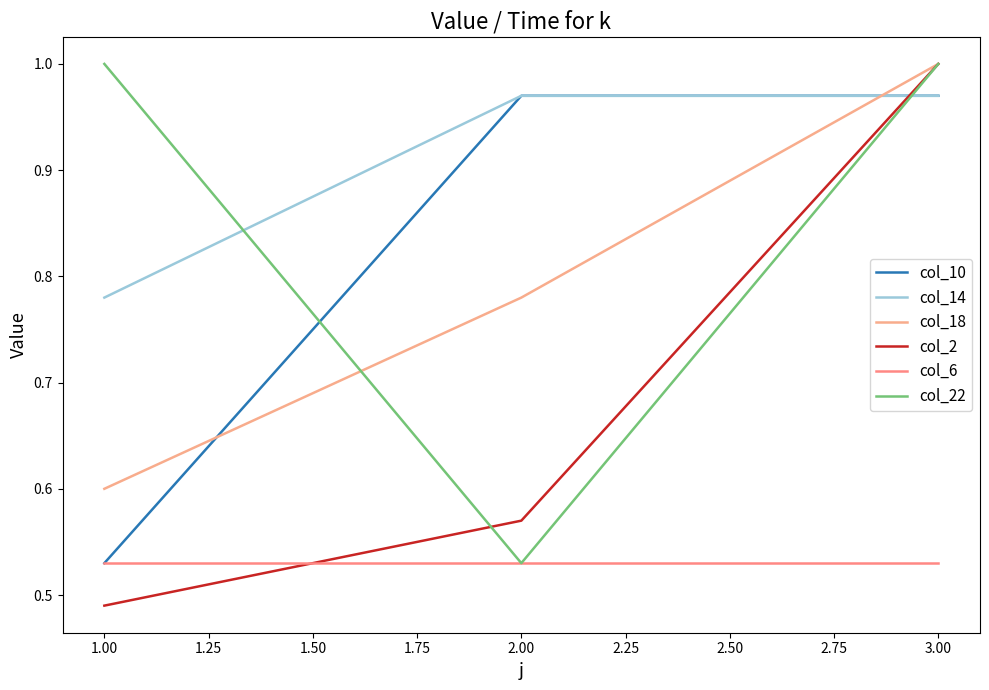

Reading right to left, list all the values displayed in this chart.

col_10: 1.0	1.0	0.5
col_14: 1.0	1.0	0.8
col_18: 1.0	0.8	0.6
col_2: 1.0	0.6	0.5
col_6: 0.5	0.5	0.5
col_22: 1.0	0.5	1.0